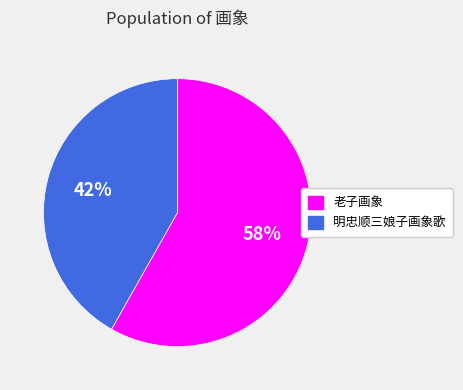

To the nearest percent, what is the average slice percentage?

50%